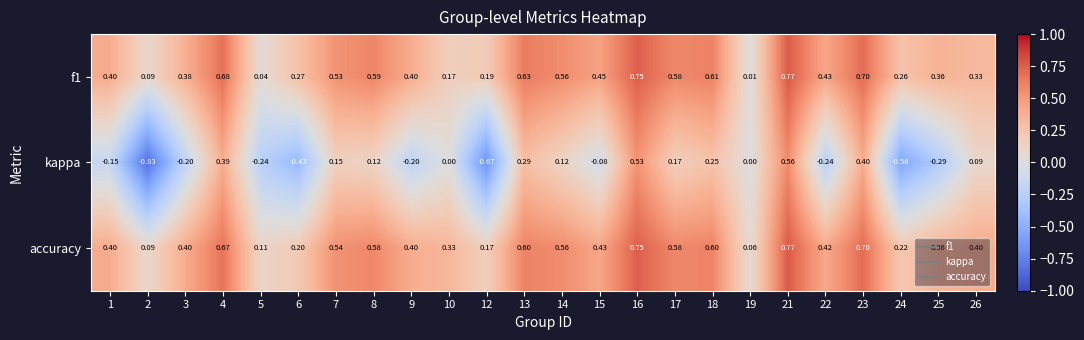

Is the value of kappa at 26 greater than the value of f1 at 3?

No